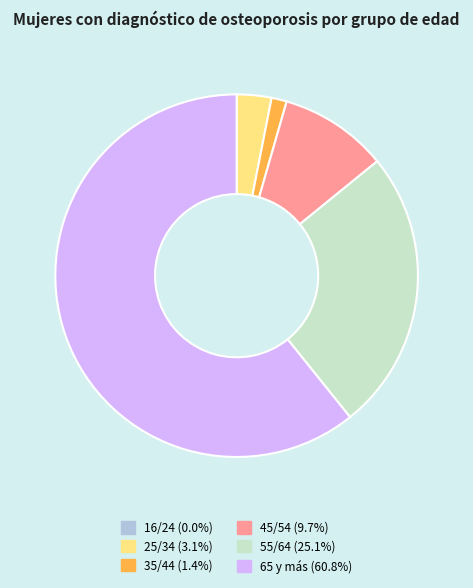

The 65 y más slice represents 66% of the pie. True or false?

False